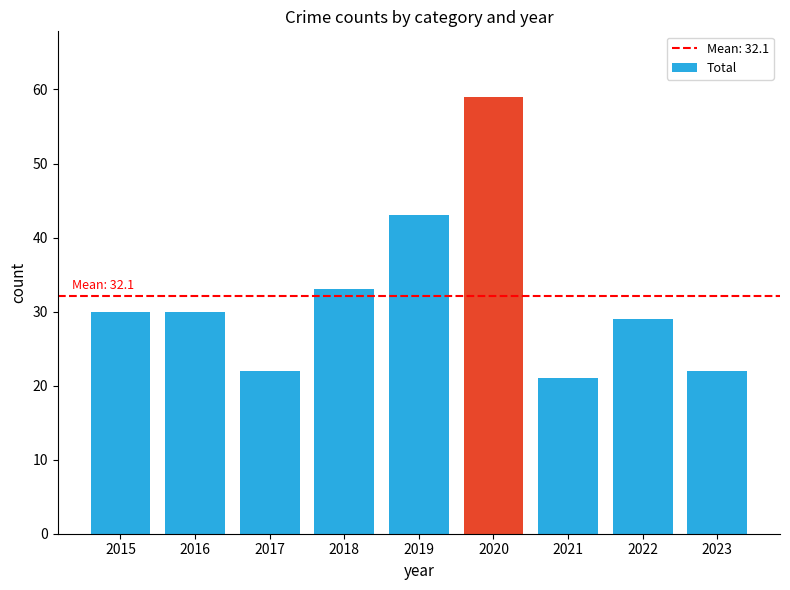

What is the minimum value shown in the chart?

21